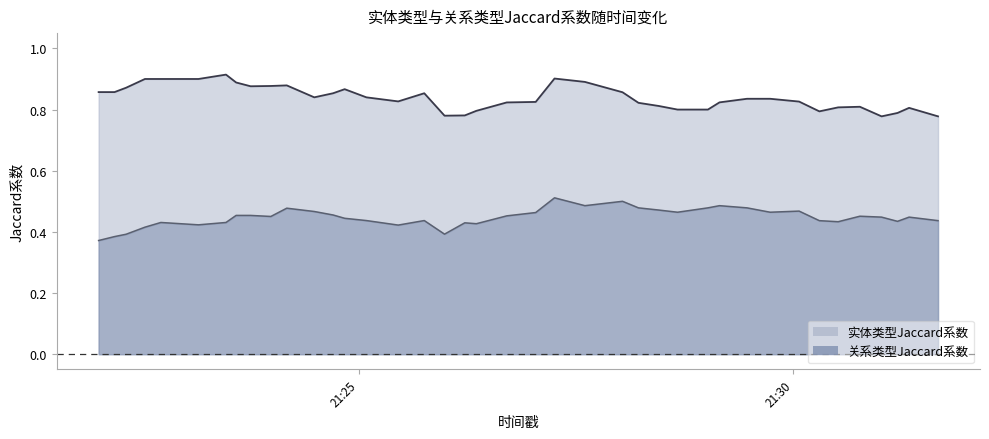

In 关系类型Jaccard系数, how many points are lower than both neighbors (excluding endpoints)?

9